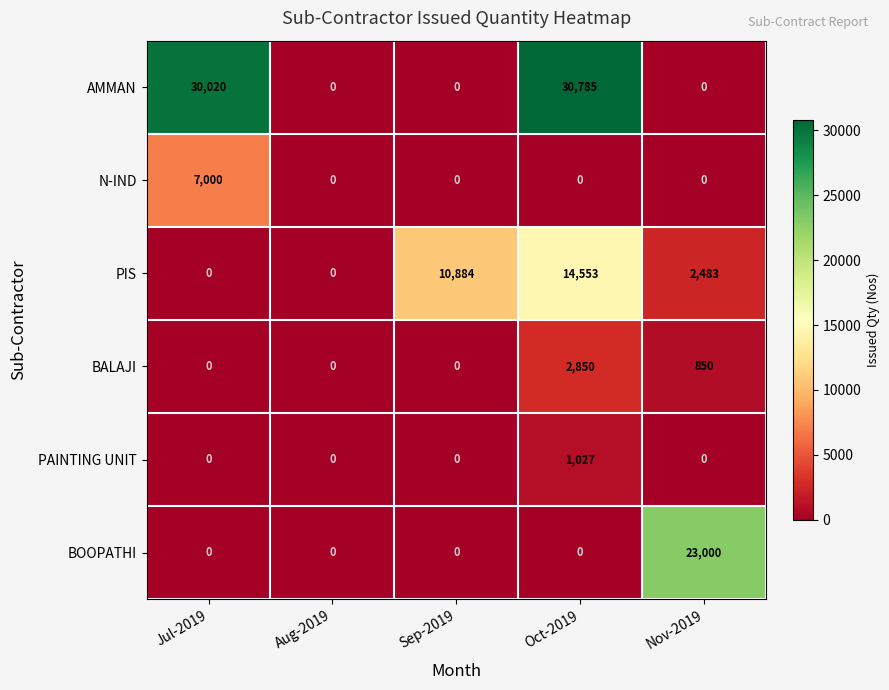

What is the difference between the maximum and second lowest values in the AMMAN series?

30785